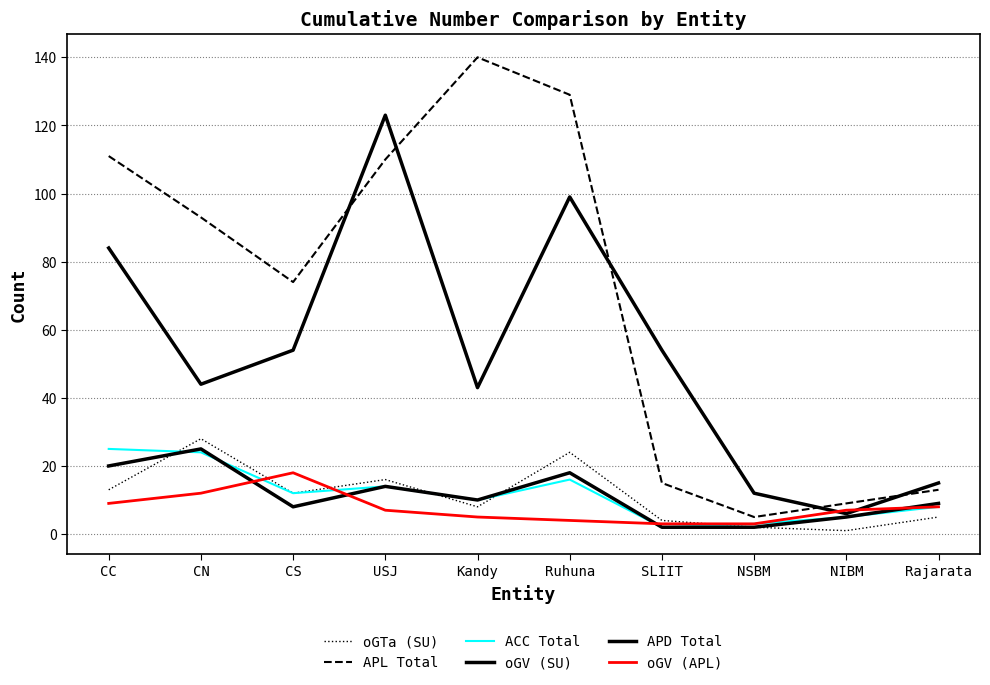

How many intersections are there between oGTa (SU) and APD Total?

3